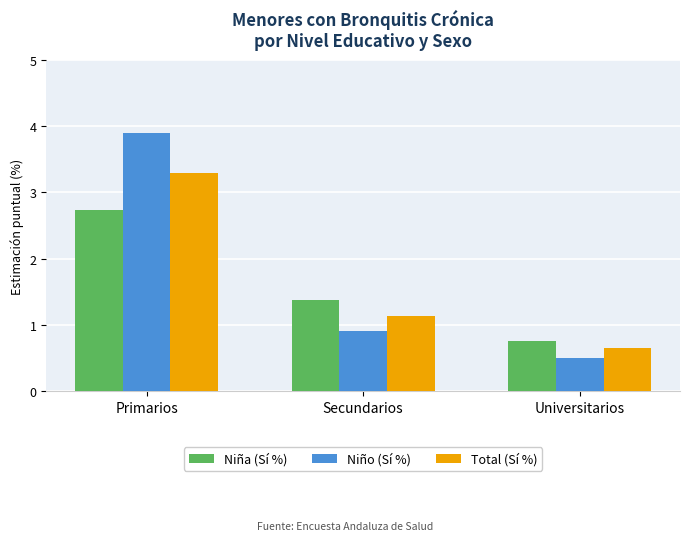

What are all the series names shown in the legend?

Niña (Sí %), Niño (Sí %), Total (Sí %)